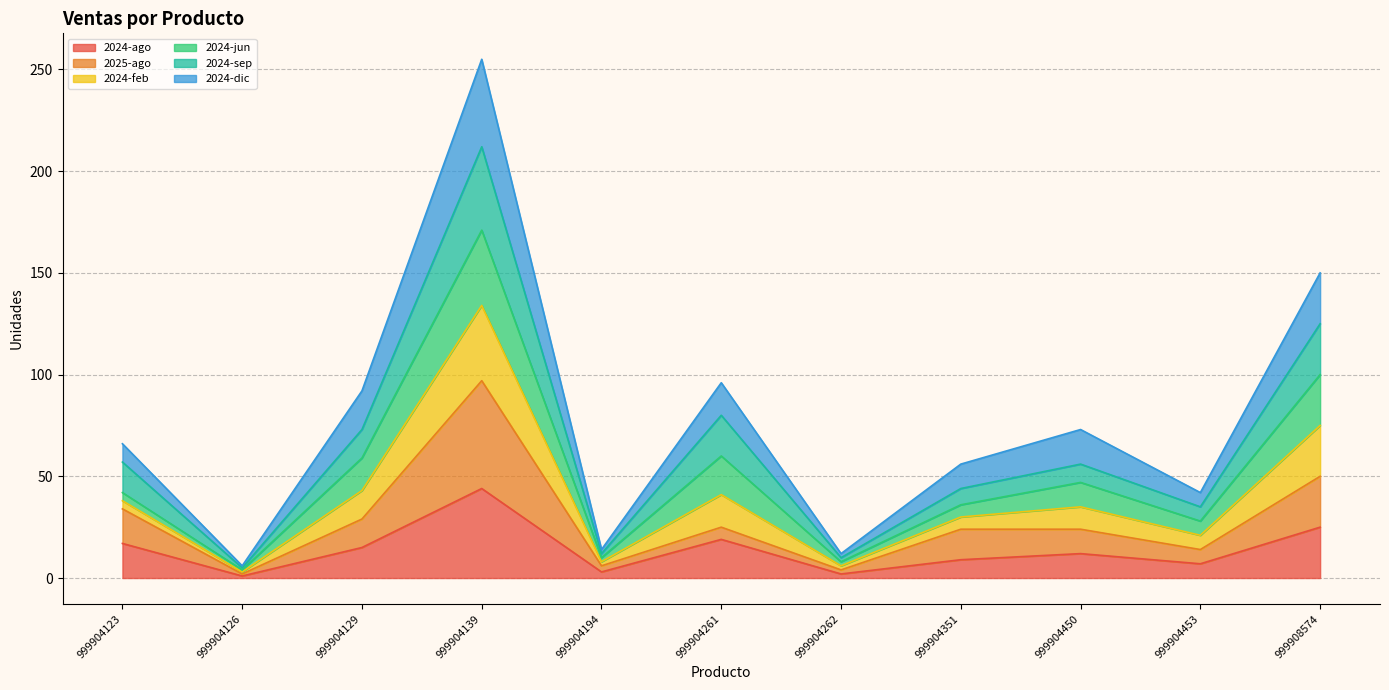

At which category is the sum across all series the highest?

999904139